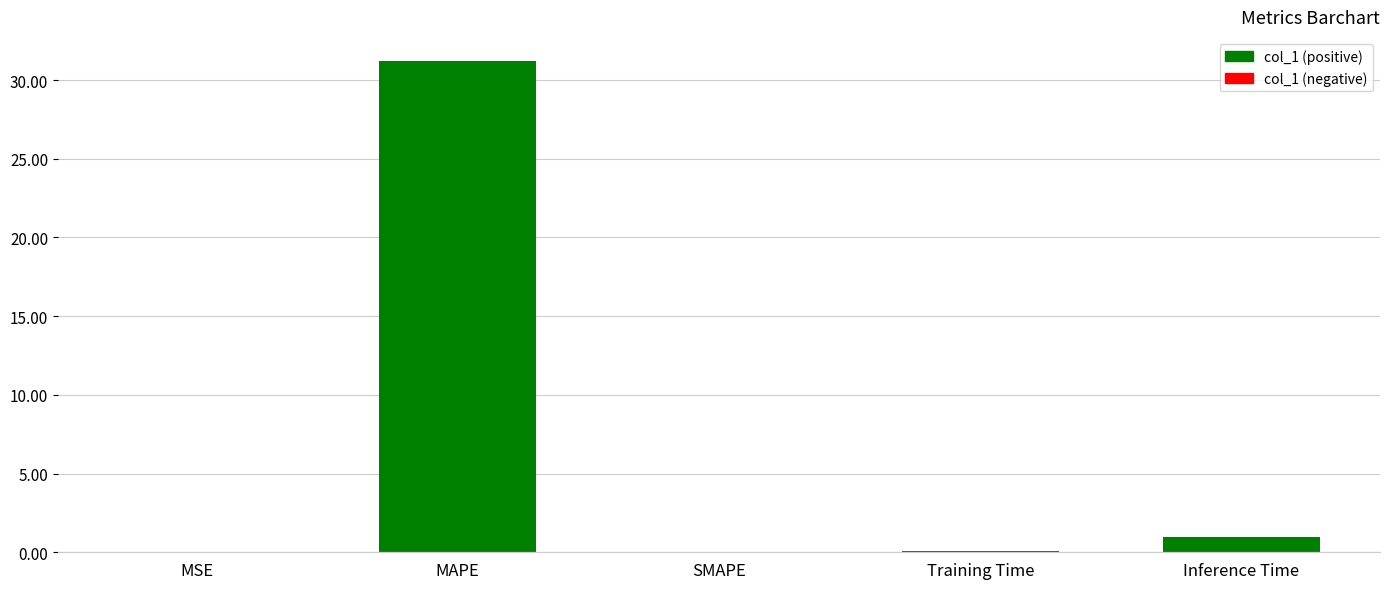

True or false: the data shows 21.0 at SMAPE.

False